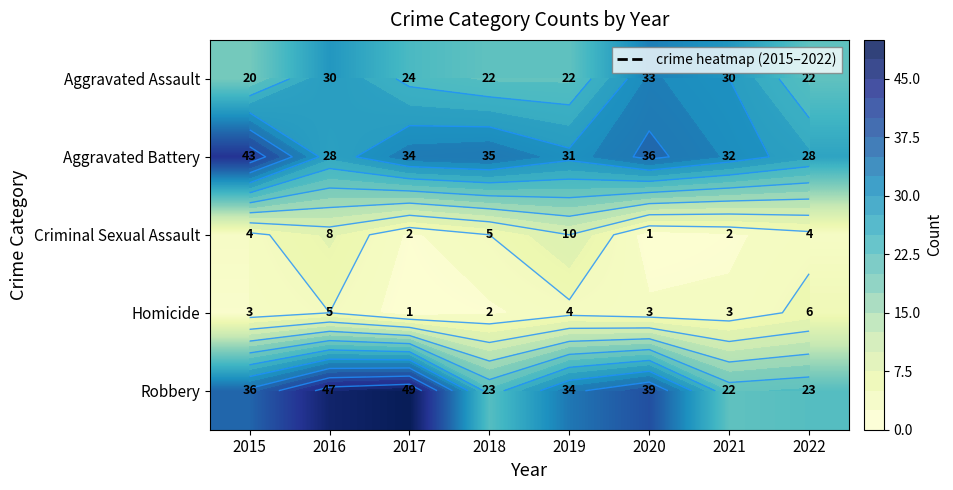

How many data points does each series have?

8